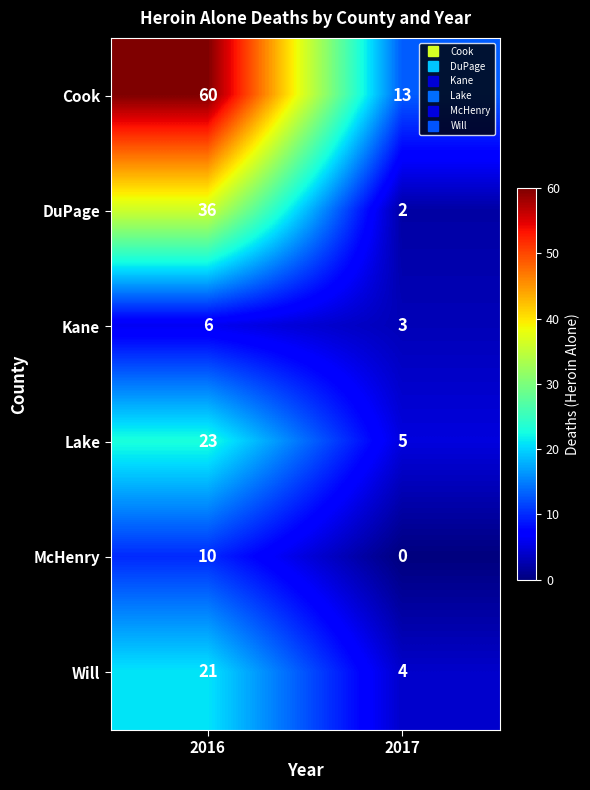

Which label corresponds to the smallest value in the chart?

2017